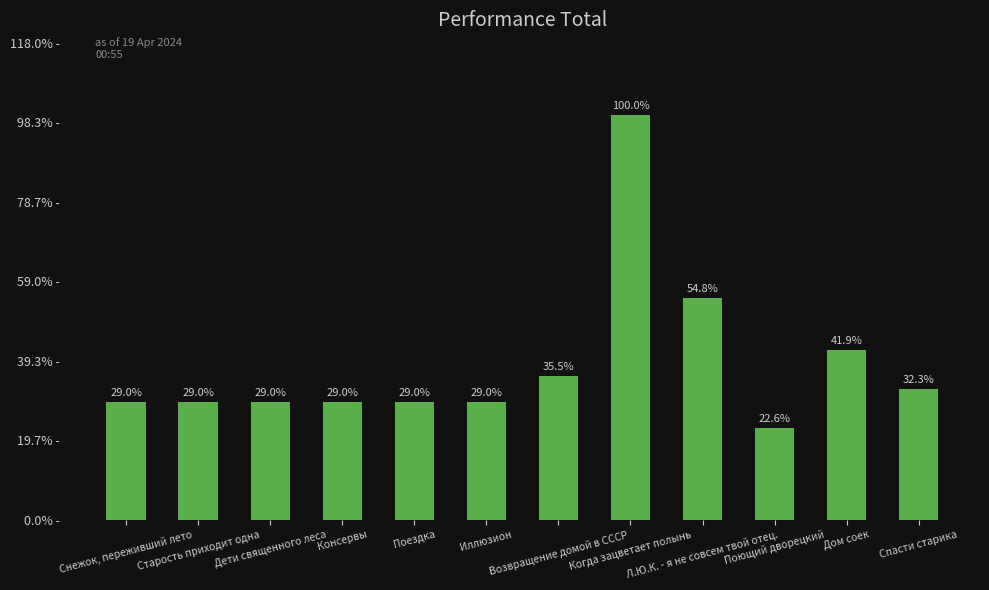

Does the chart contain any negative values?

No